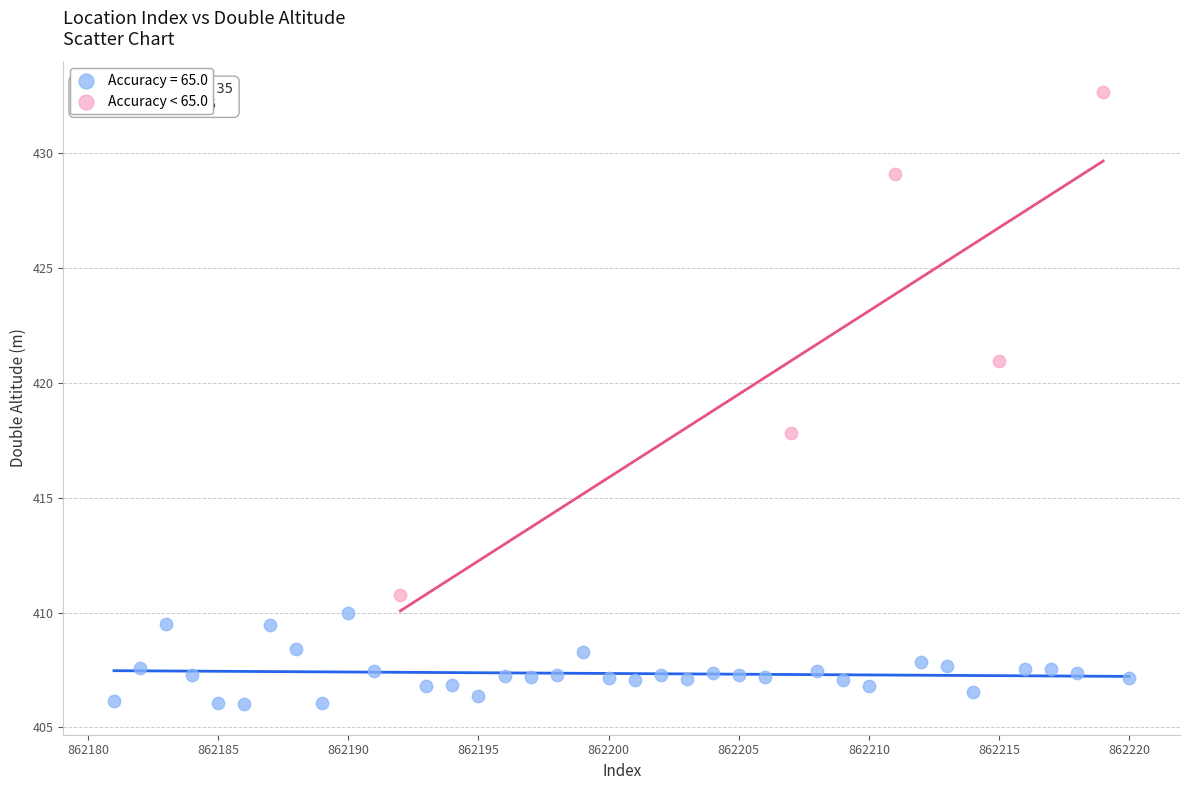

Which series contains the lowest Y value?

Accuracy = 65.0